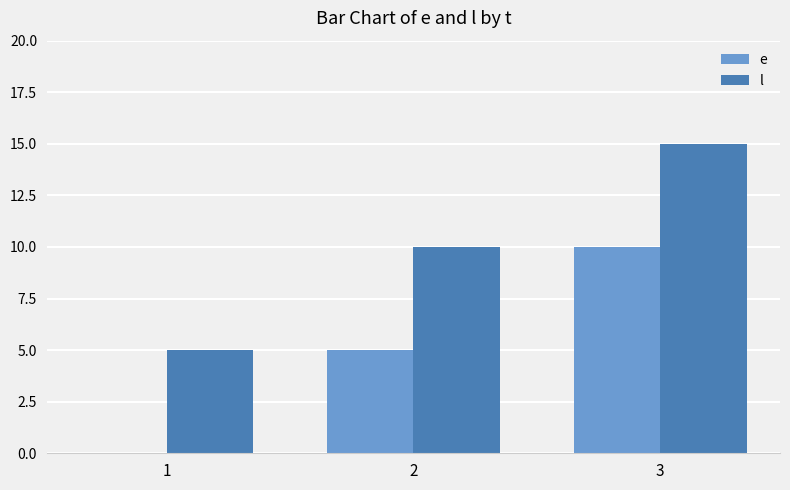

Which series has the largest total across all categories?

l